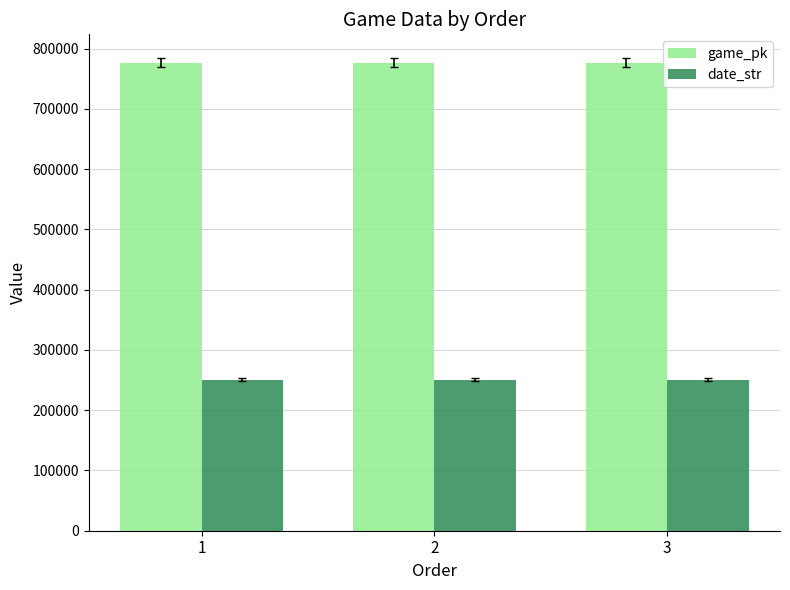

Which series has the largest total across all categories?

game_pk